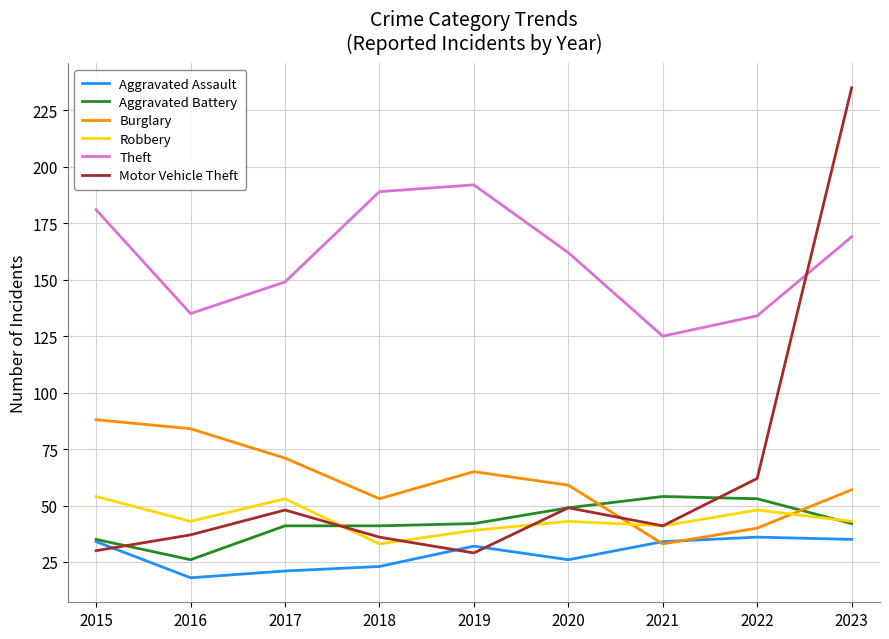

What is the minimum value shown in the chart?

18